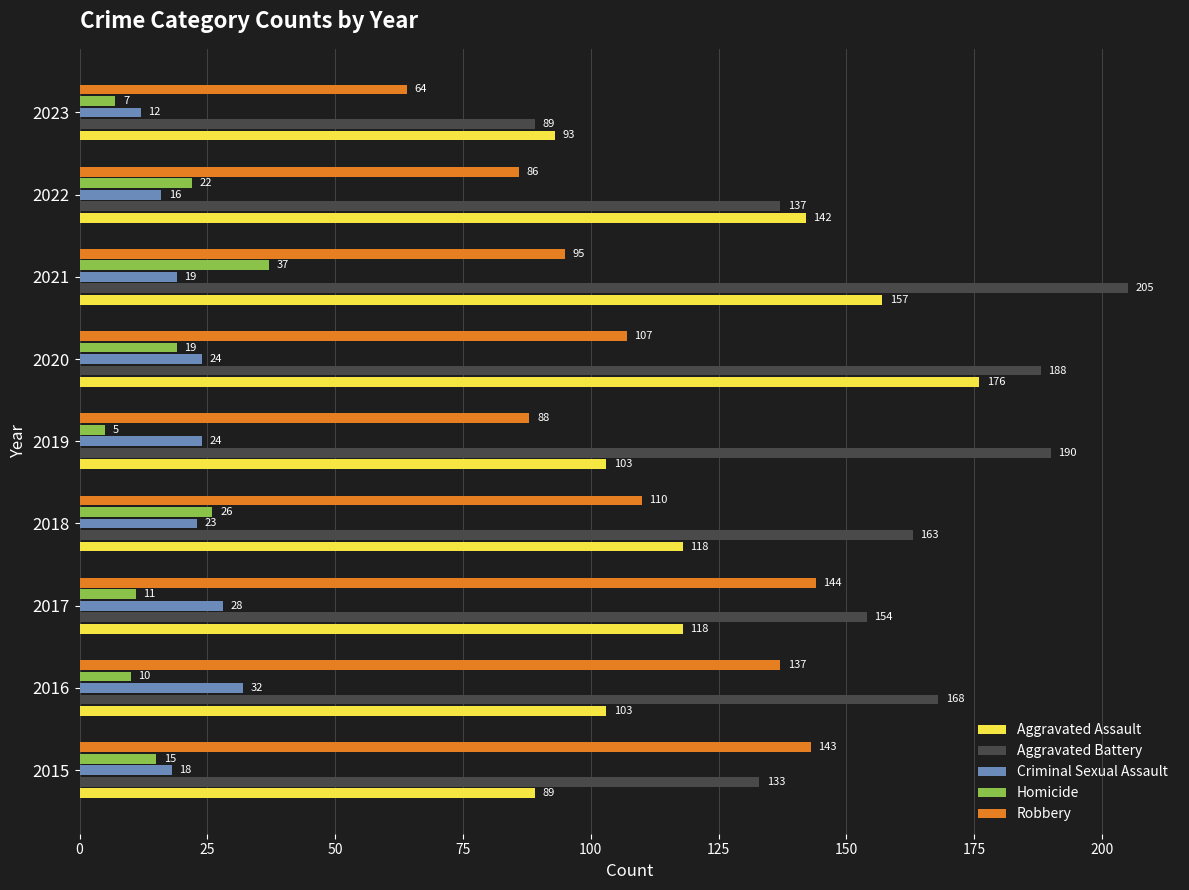

At how many categories does at least one series exceed 69?

9